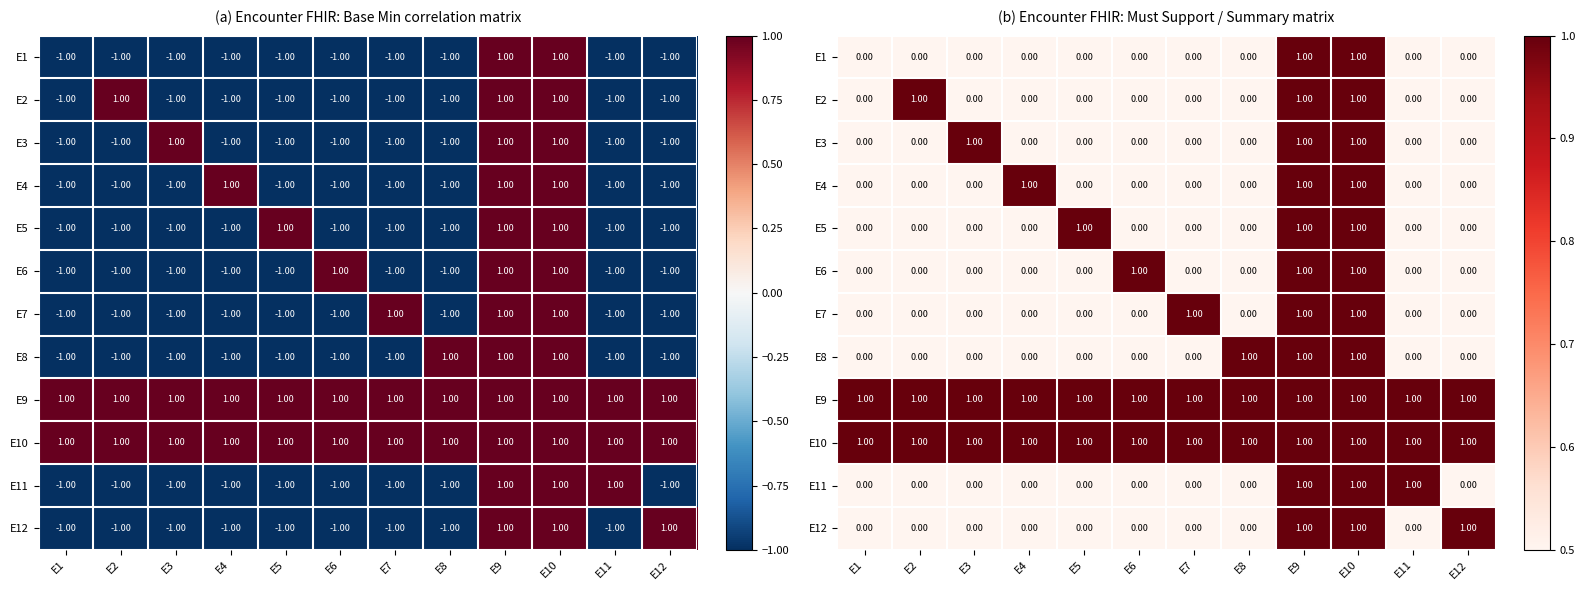

How many categories are shown in the chart?

12